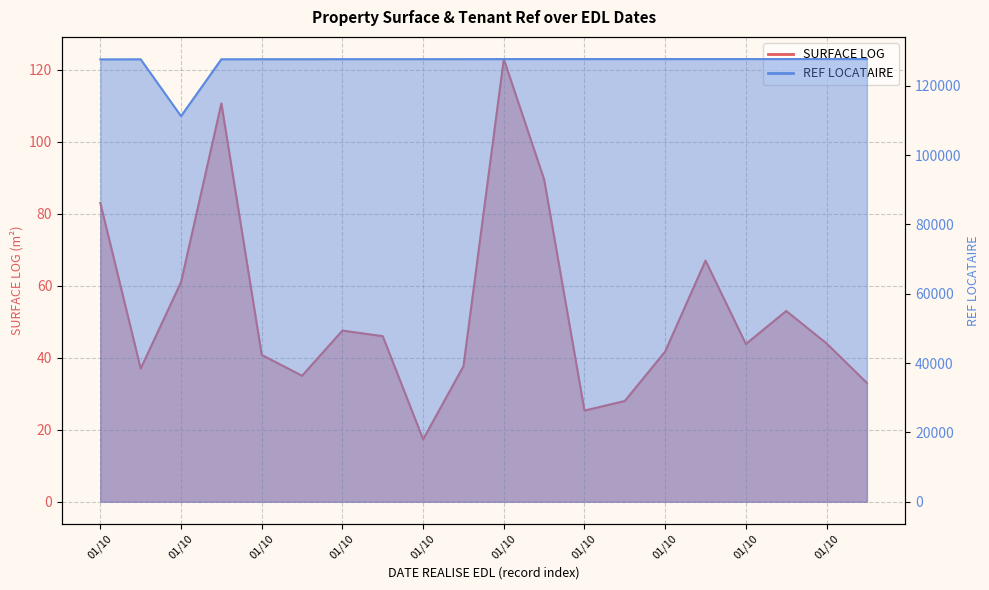

How many values in the SURFACE LOG series are below 44?

10